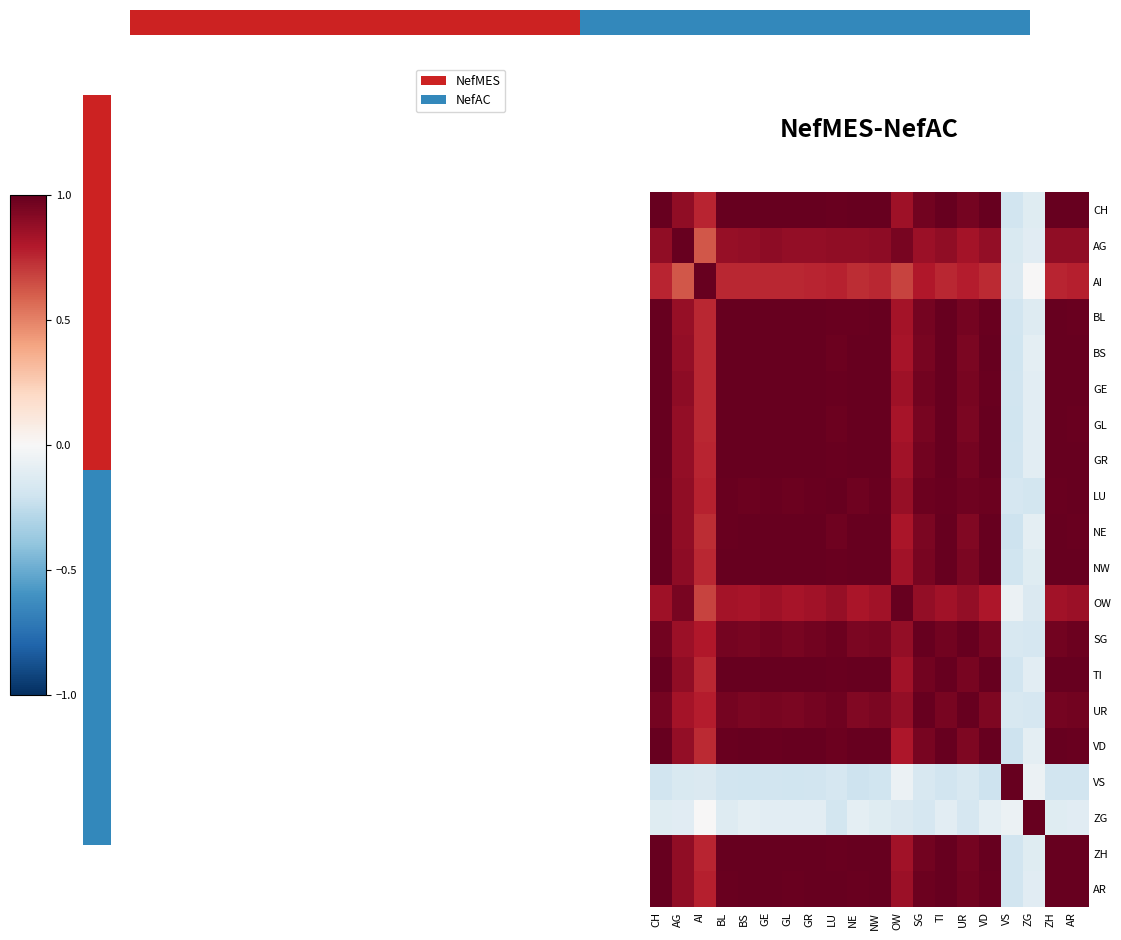

Is the value of LU at NW greater than the value of VS at CH?

Yes